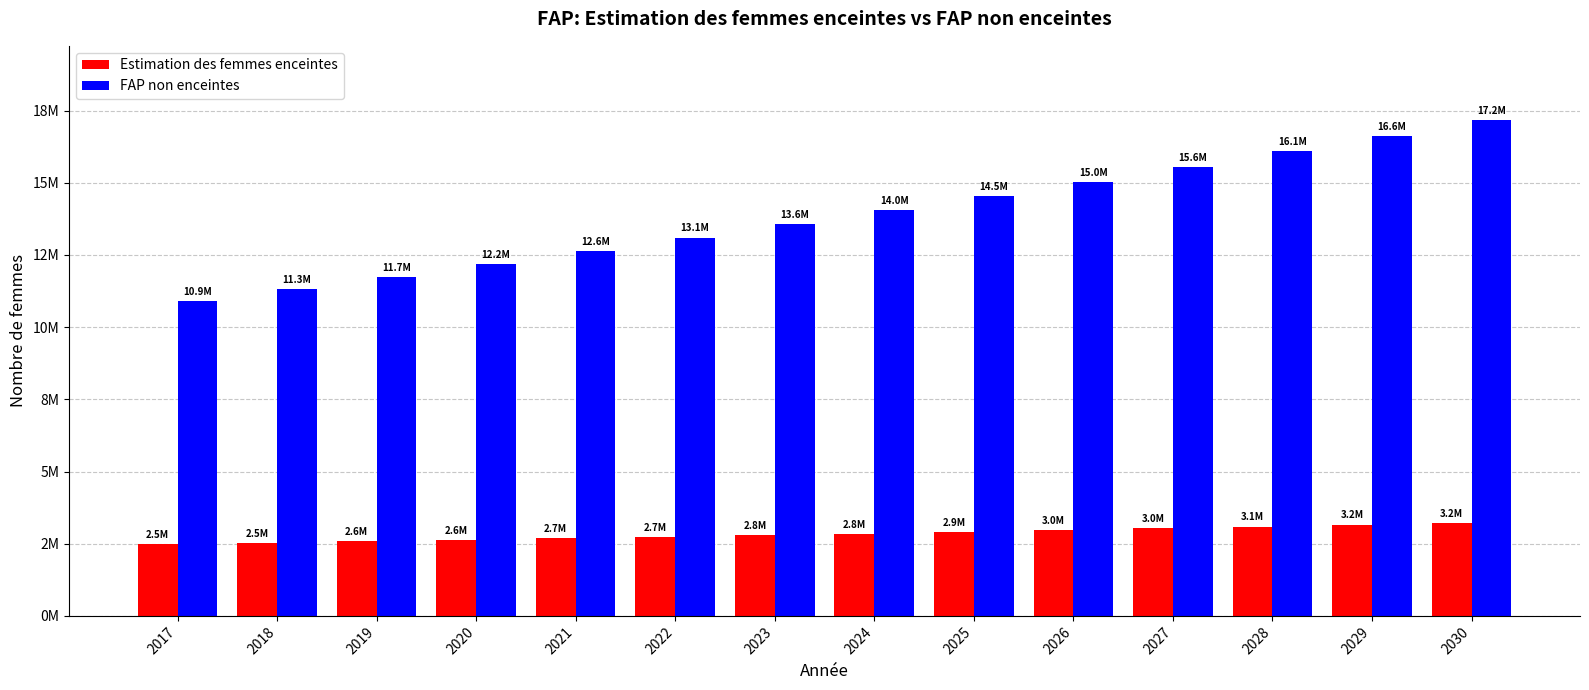

At which label does FAP non enceintes first exceed 14048879?

2024